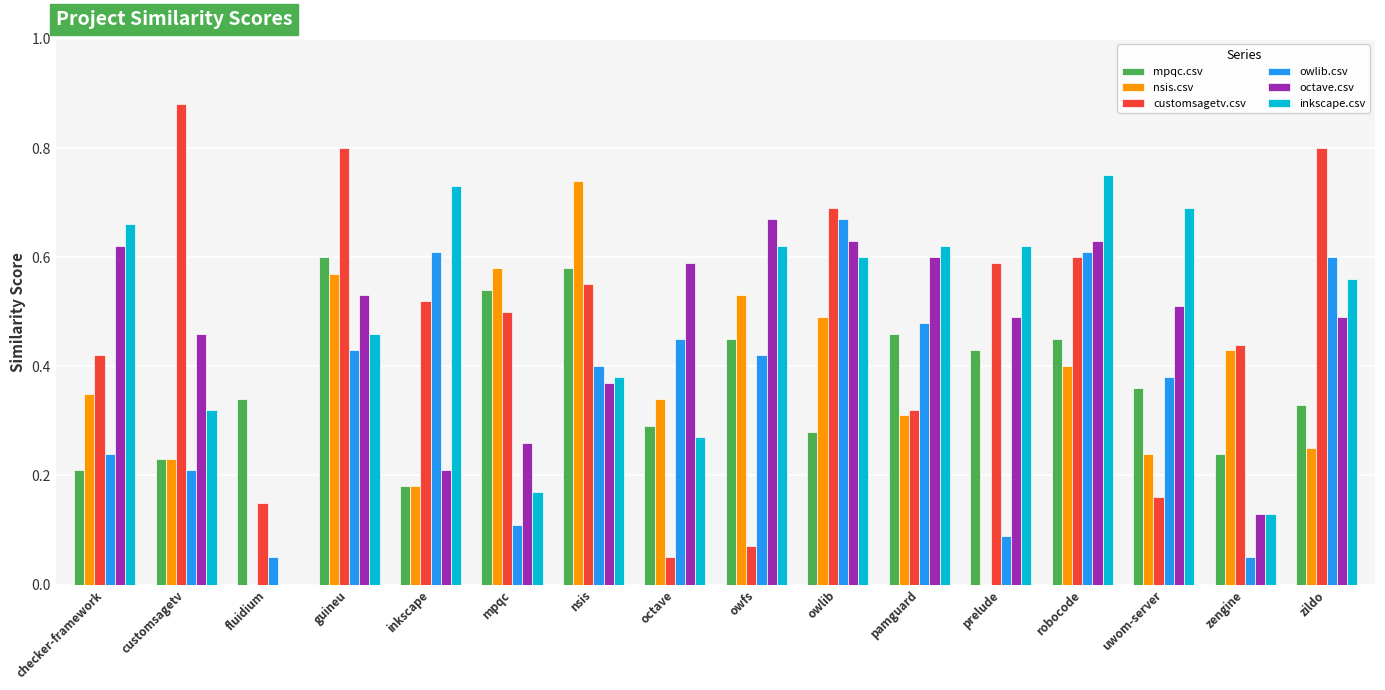

Between mpqc and zengine, which series saw the biggest shift?

mpqc.csv